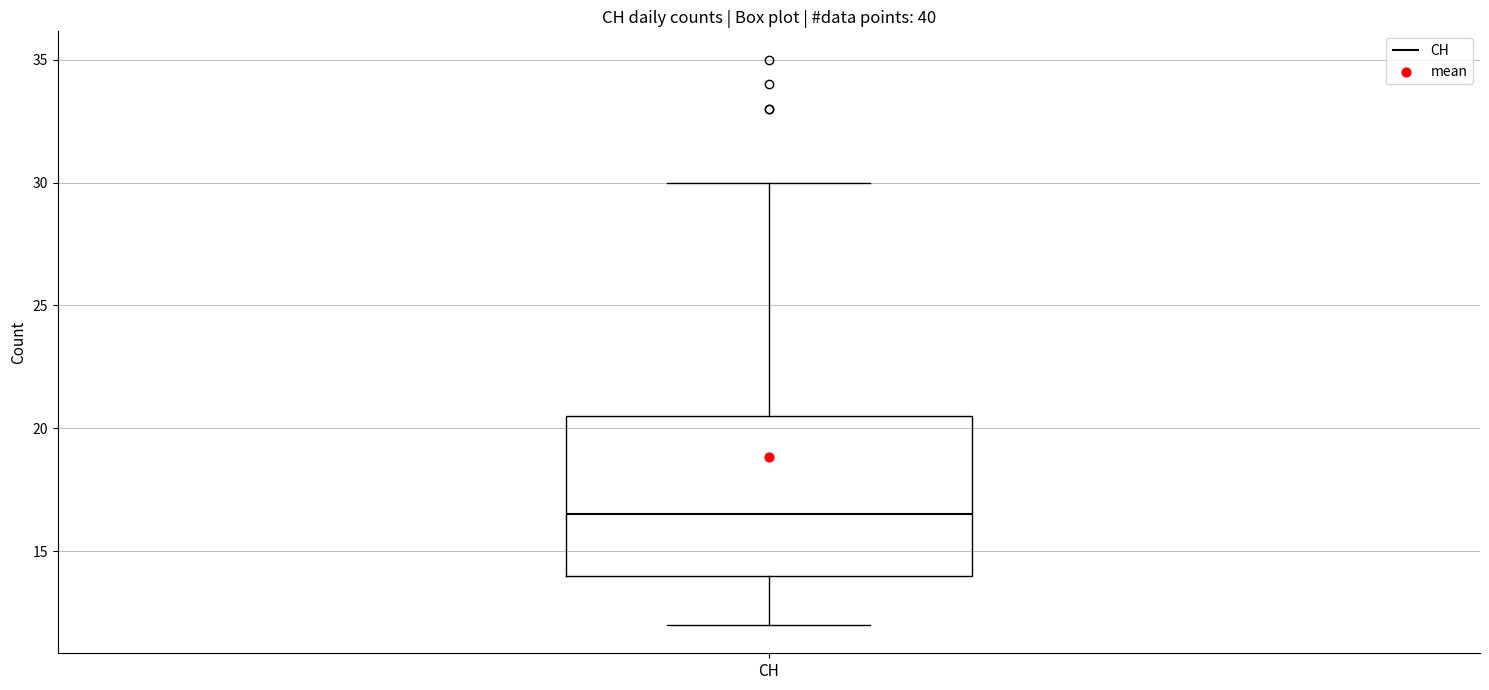

Where does the lower whisker of the box for CH end on the y-axis? The values are not printed on the chart, so give them approximately, as read against the axis.

12.0